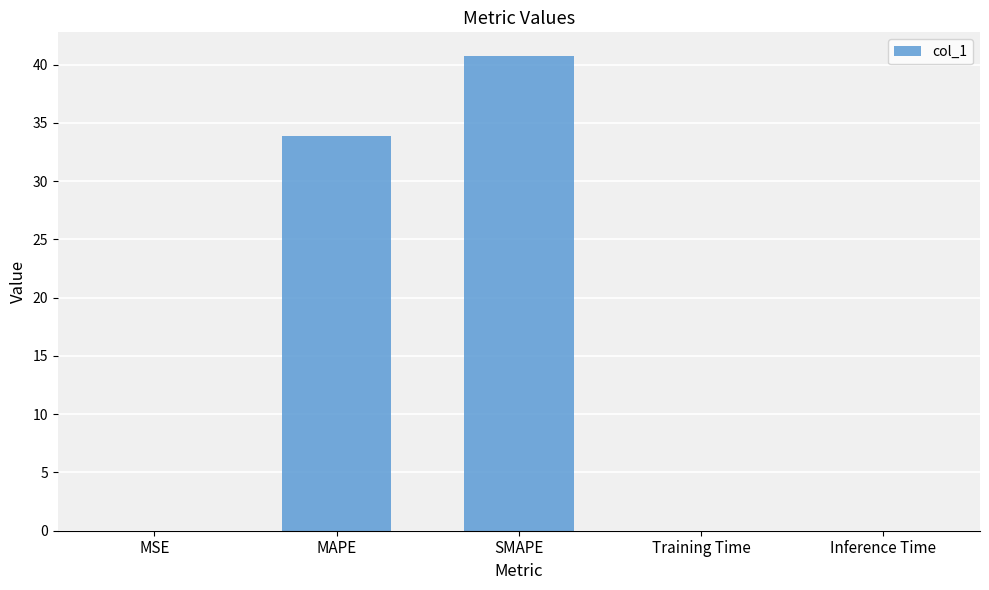

True or false: the data shows 0.0 at Training Time.

True